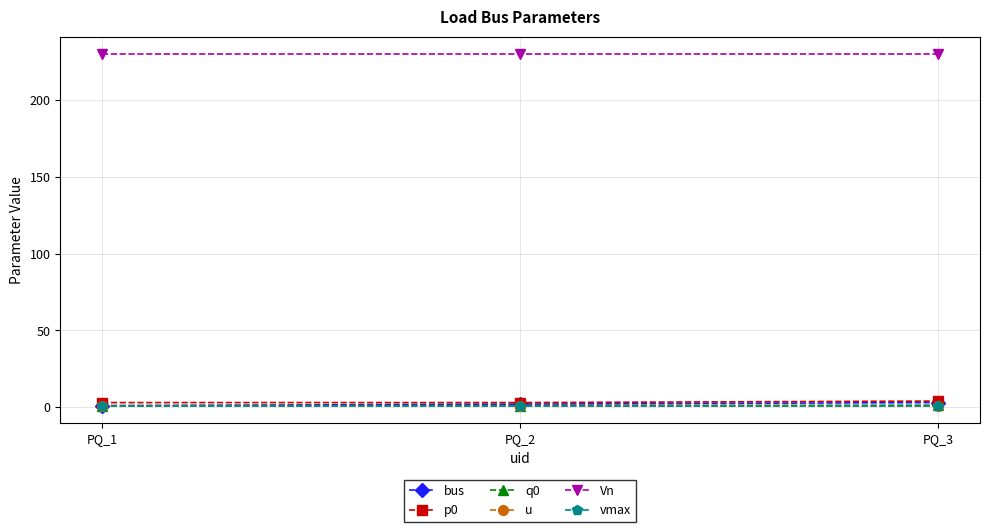

At how many categories does at least one series exceed 7?

3